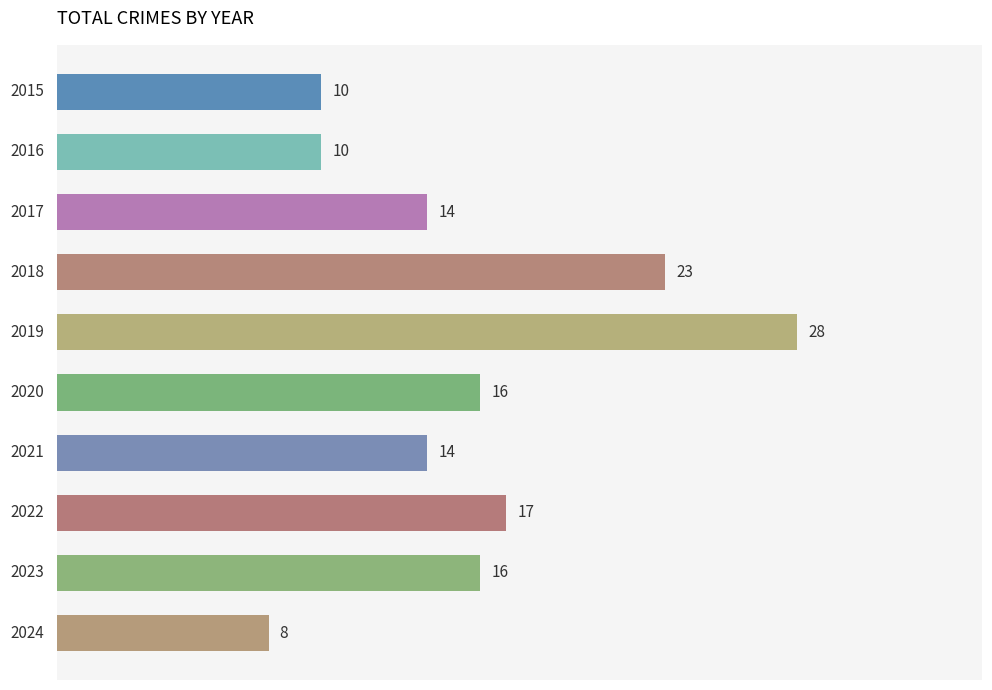

What is the sum of all values?

156